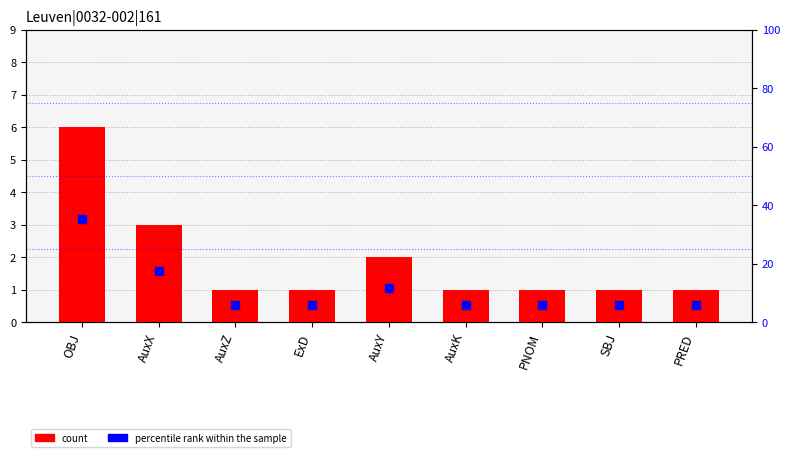

What are all the series names shown in the legend?

count, percentile rank within the sample